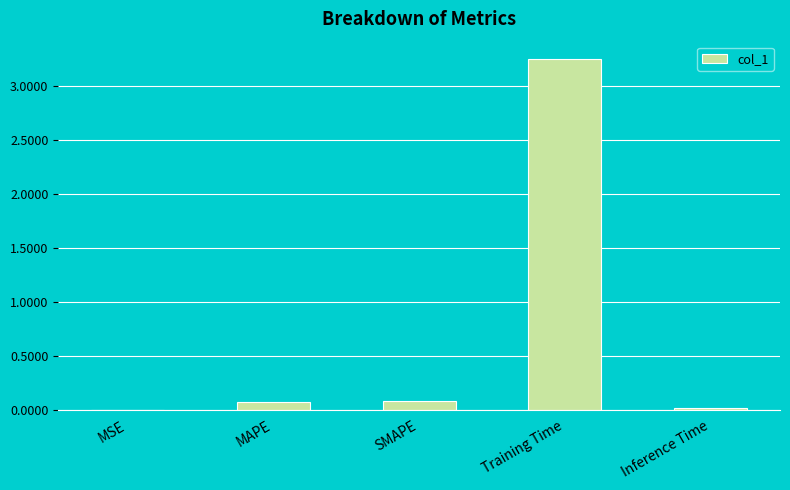

At which category does the chart reach its peak across all series?

Training Time